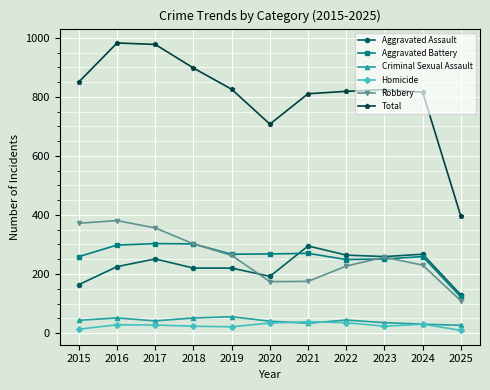

True or false: Homicide and Total cross at least once.

False